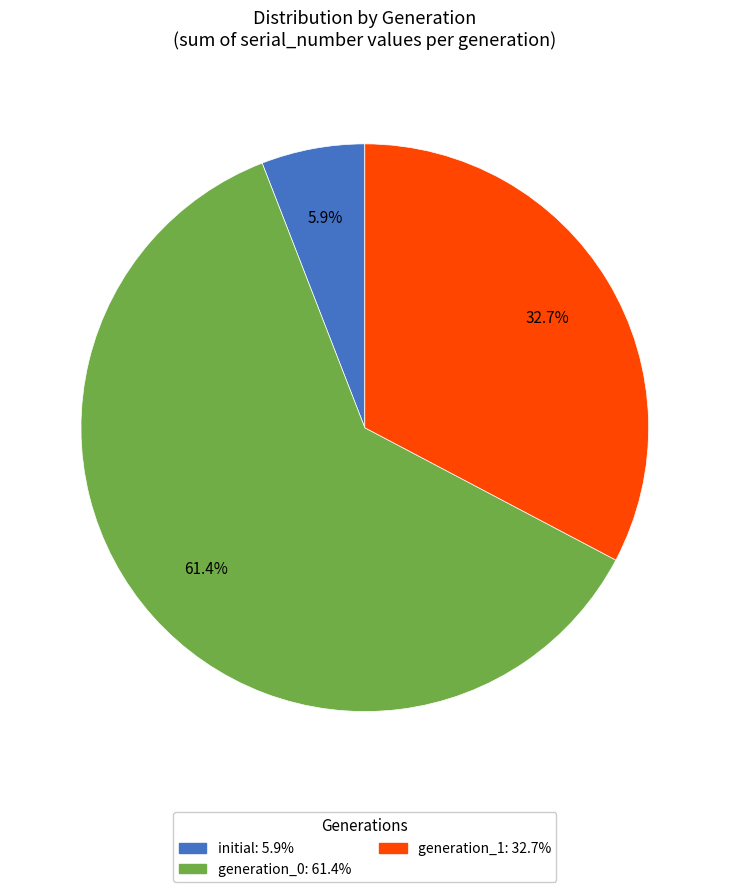

Is there any slice that represents more than half of the pie?

Yes